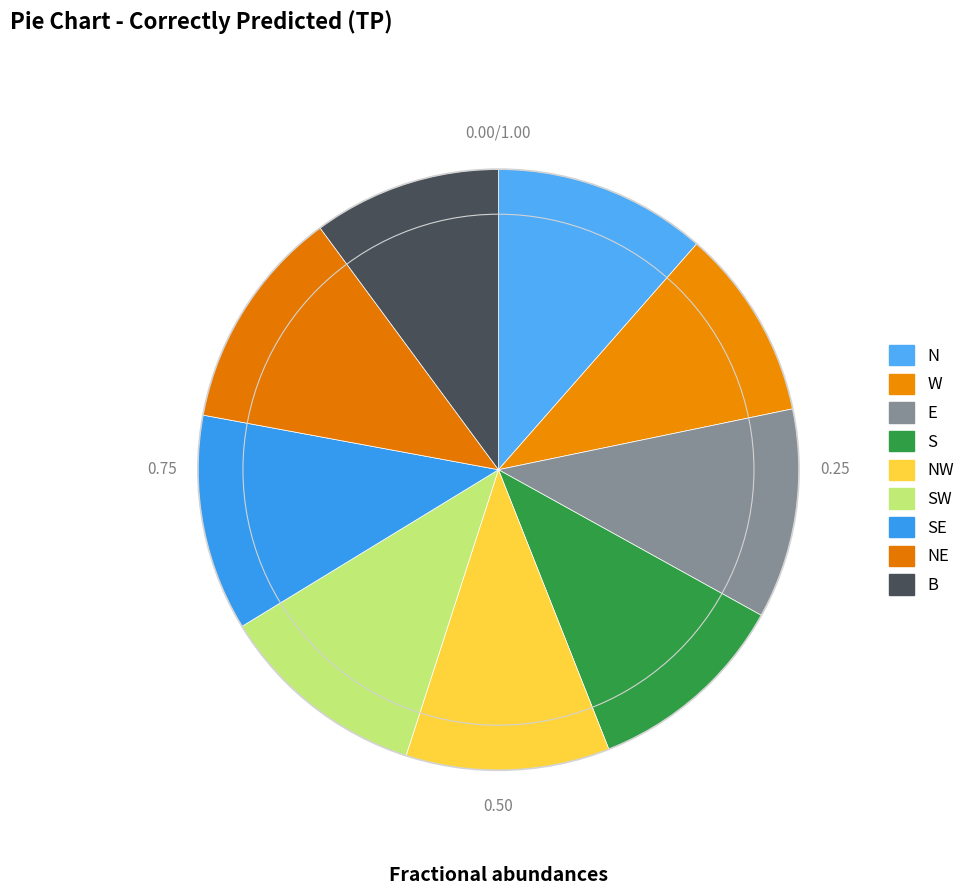

To the nearest percent, what is the average slice percentage?

11%